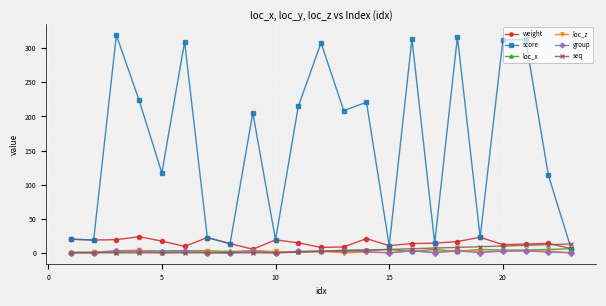

At how many categories does at least one series exceed 182?

12